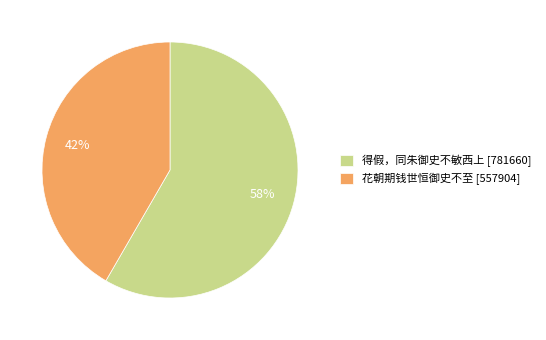

The 得假，同朱御史不敏西上 slice represents 58% of the pie. True or false?

True